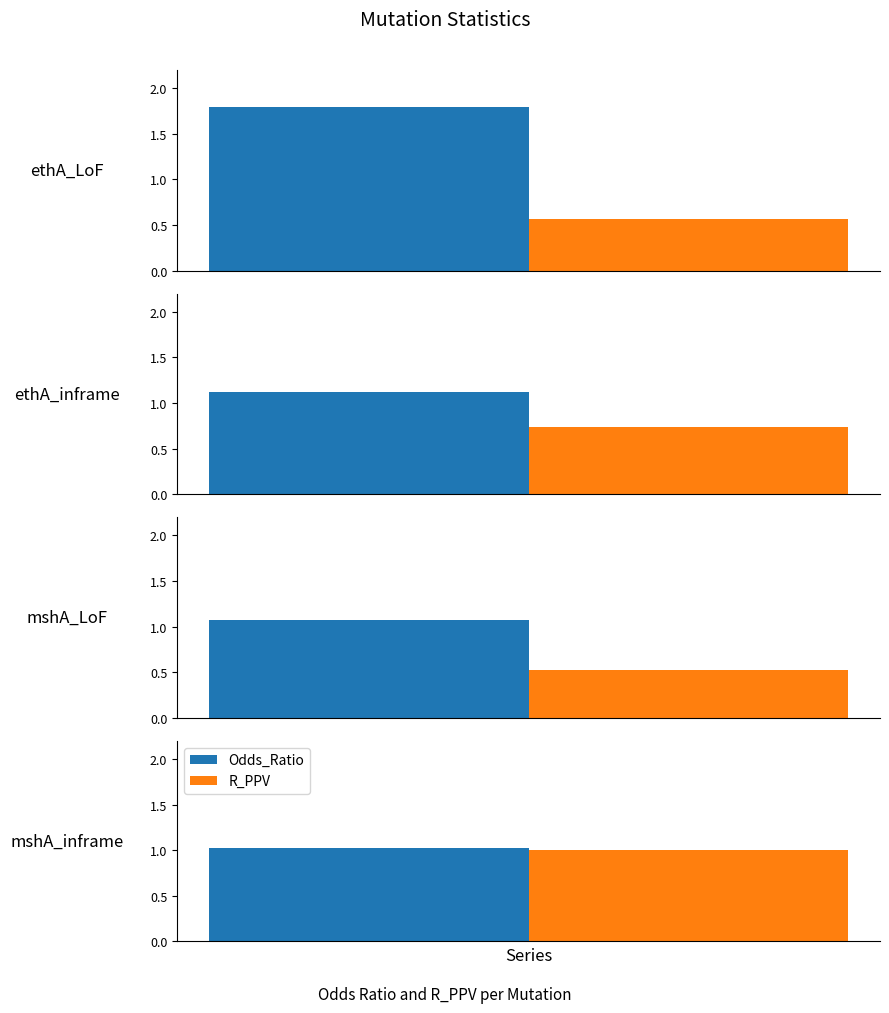

At which category is the sum across all series the highest?

ethA_LoF